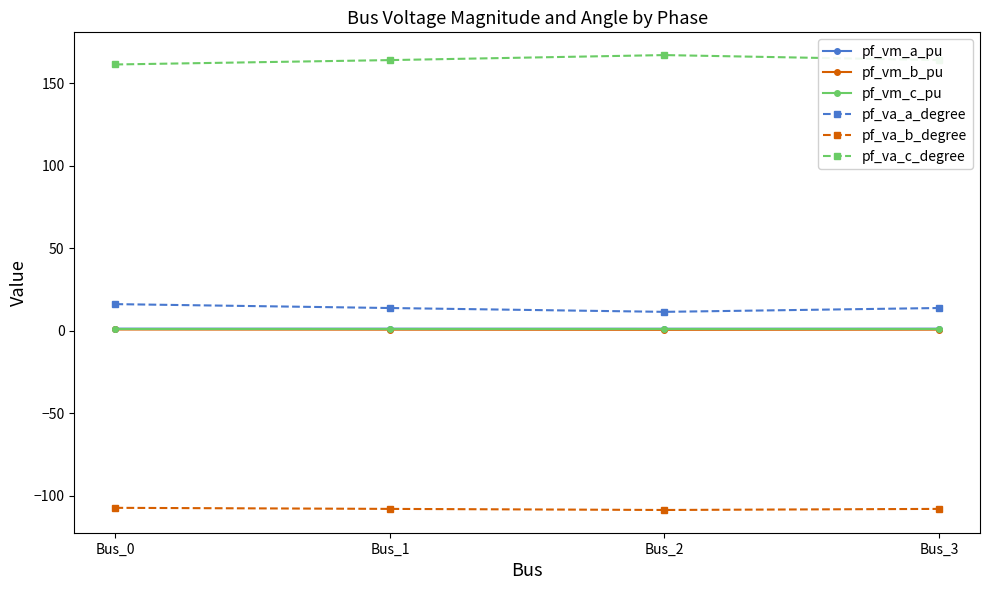

At how many categories does at least one series exceed 22?

4